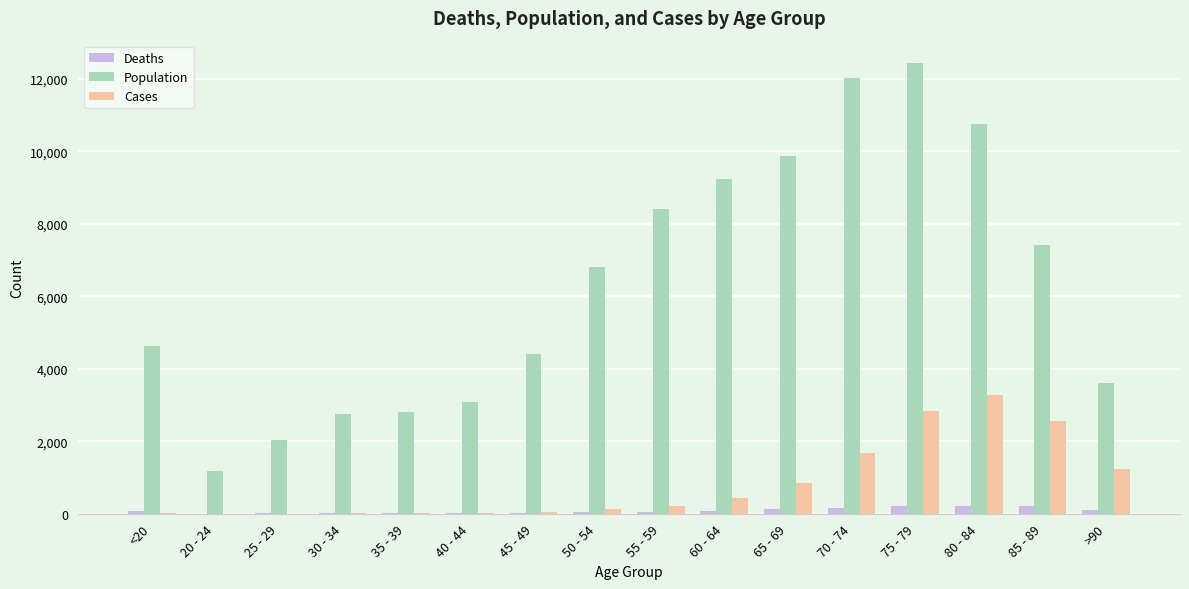

What is the maximum value for Deaths?

220